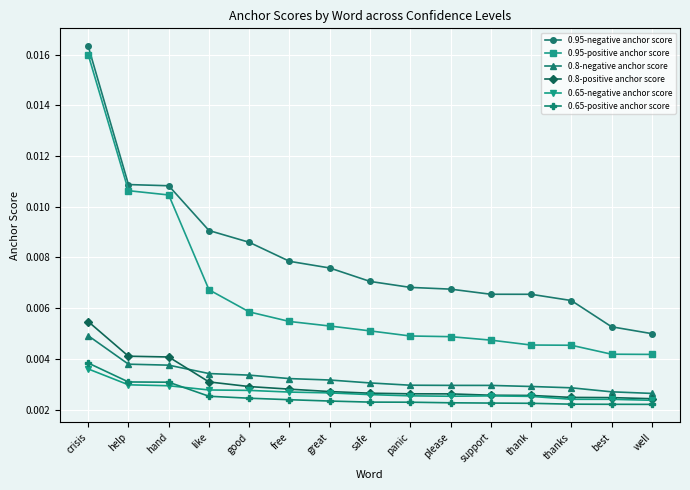

True or false: 0.8-negative anchor score and 0.65-negative anchor score cross at least once.

False